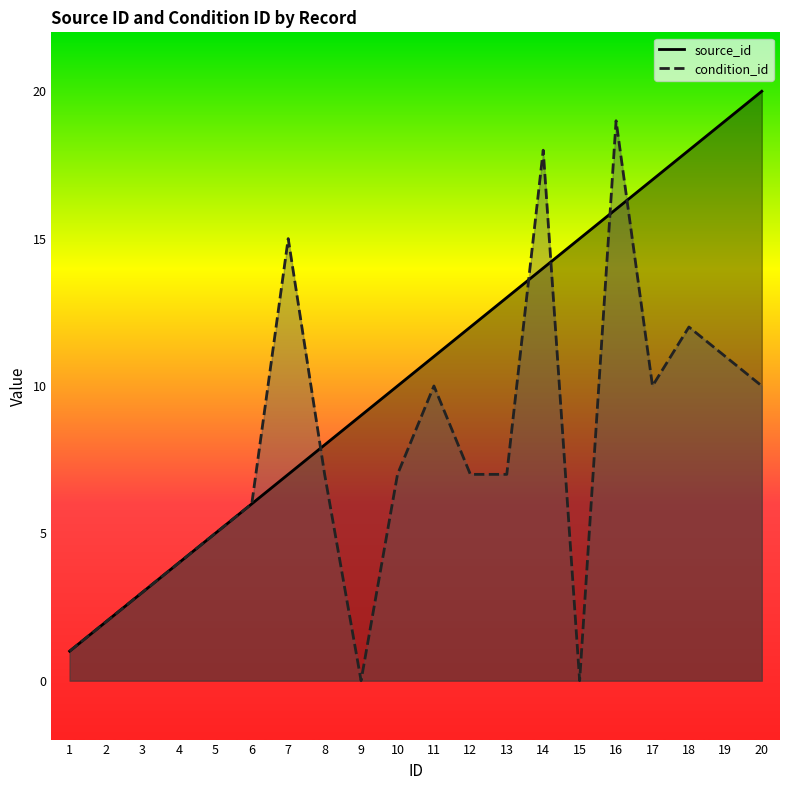

Reading right to left, list all the values displayed in this chart.

source_id: 20=20	19=19	18=18	17=17	16=16	15=15	14=14	13=13	12=12	11=11	10=10	9=9	8=8	7=7	6=6	5=5	4=4	3=3	2=2	1=1
condition_id: 20=10	19=11	18=12	17=10	16=19	15=0	14=18	13=7	12=7	11=10	10=7	9=0	8=7	7=15	6=6	5=5	4=4	3=3	2=2	1=1